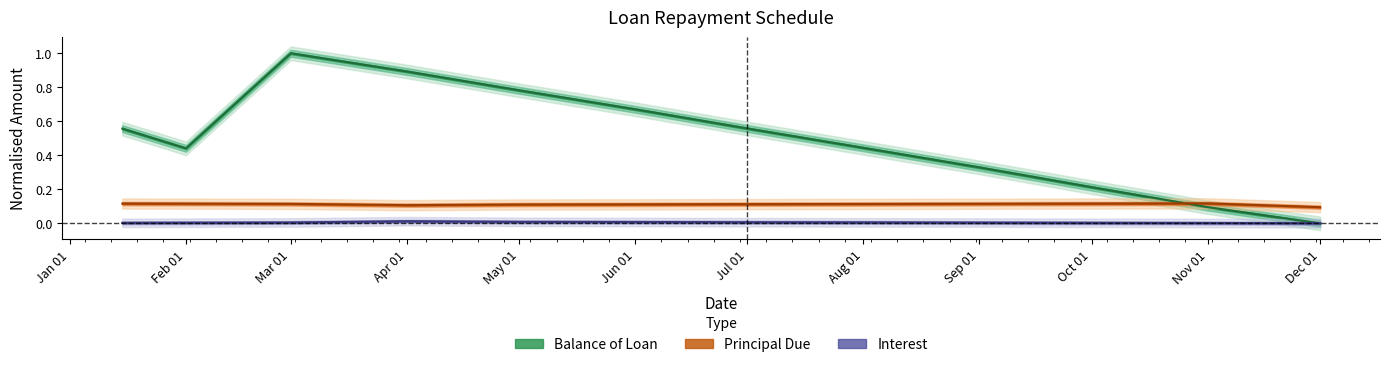

Which series has the largest range (max minus min)?

Balance of Loan